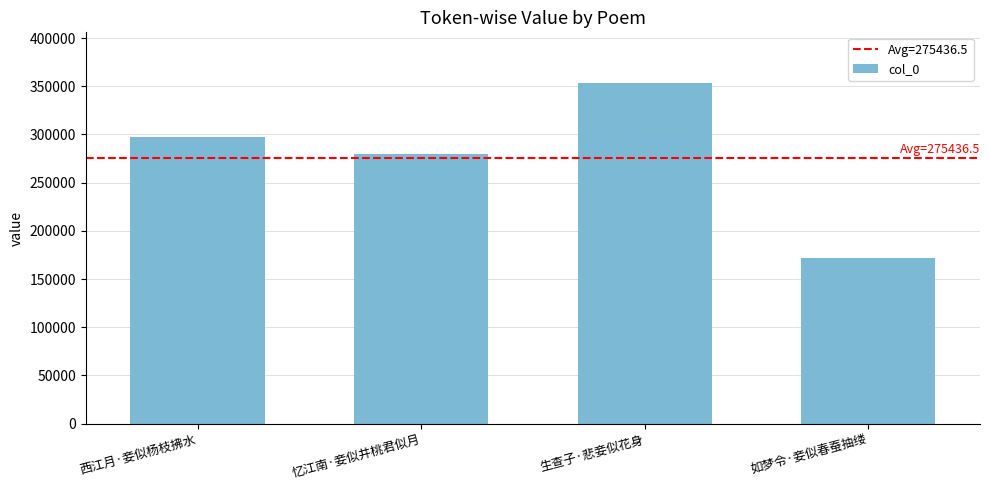

List the labels in order of value, largest first.

生查子·悲妾似花身, 西江月·妾似杨枝拂水, 忆江南·妾似井桃君似月, 如梦令·妾似春蚕抽缕